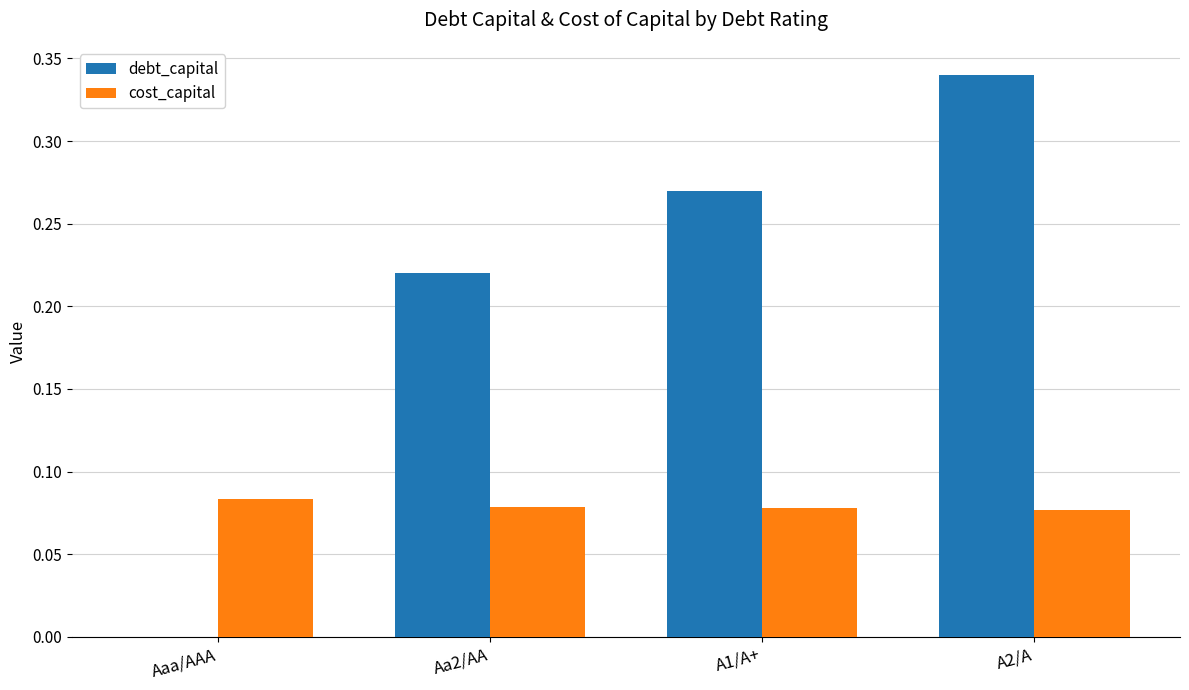

Which label corresponds to the largest value in the chart?

A2/A